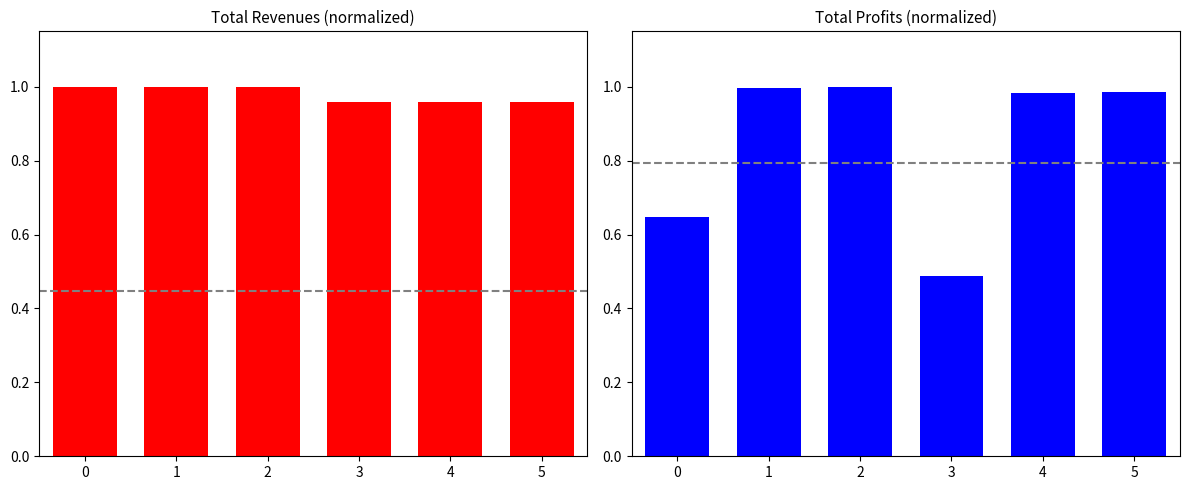

Is the value of Total Profits at 1 greater than the value of Total Revenues at 0?

No